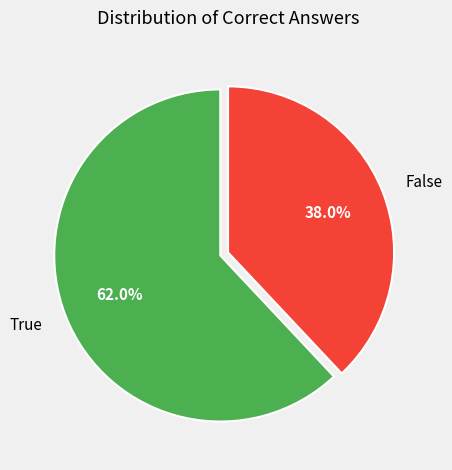

Is there a majority slice in this chart?

Yes